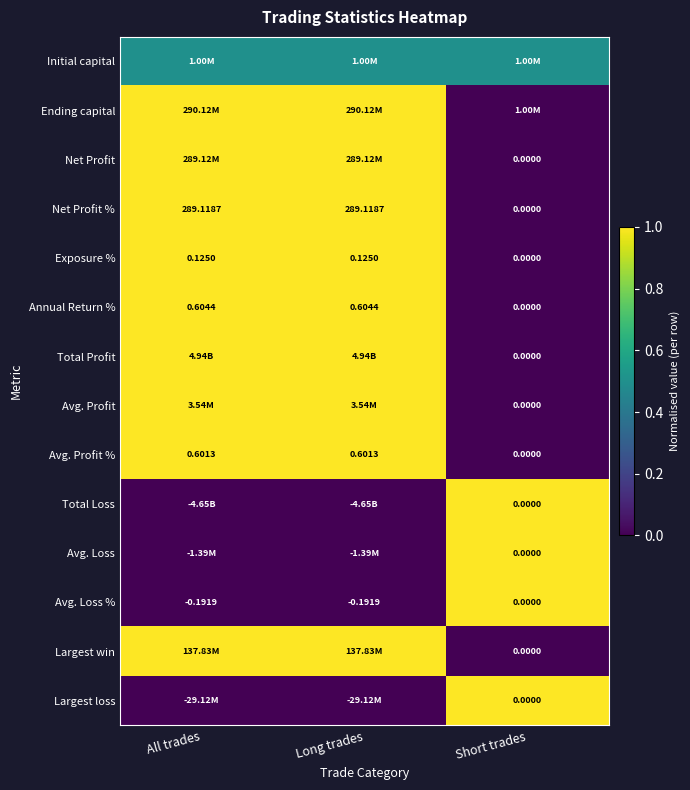

Where is Annual Return % nearest to the value 0?

Short trades